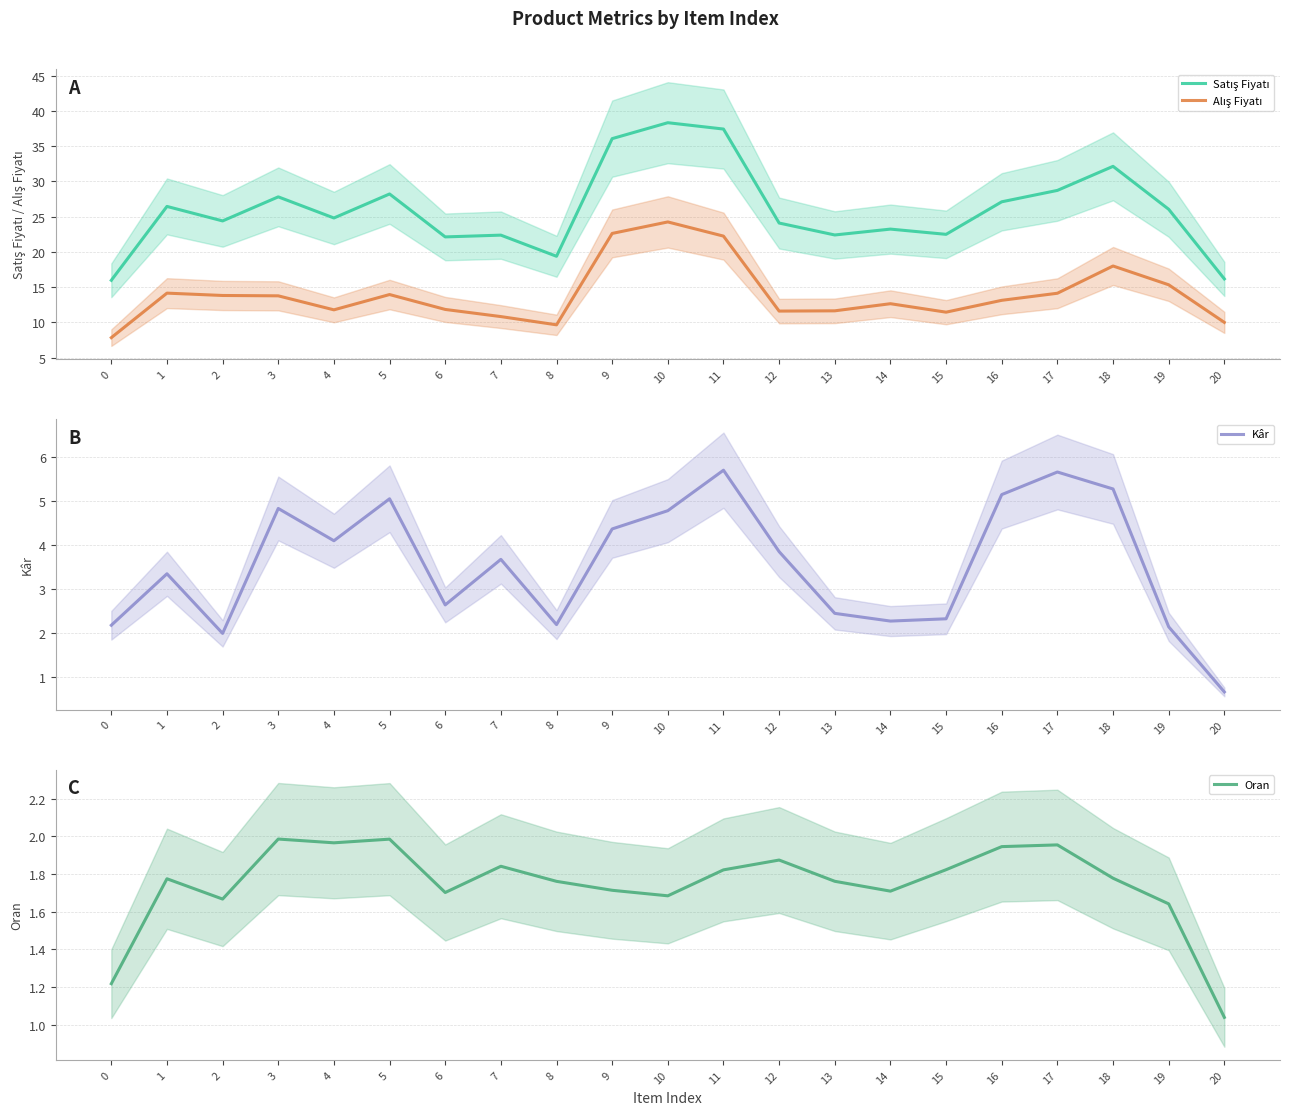

What is the highest value of the Oran series?

2.0